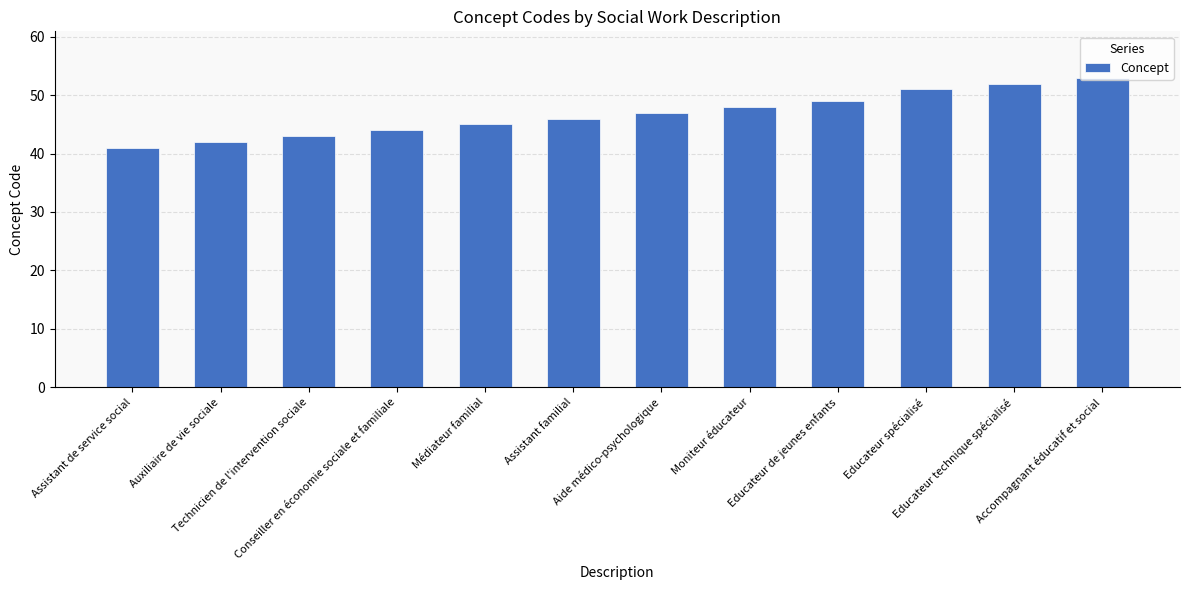

What is the approximate value at Educateur technique spécialisé, to the nearest 10?

50